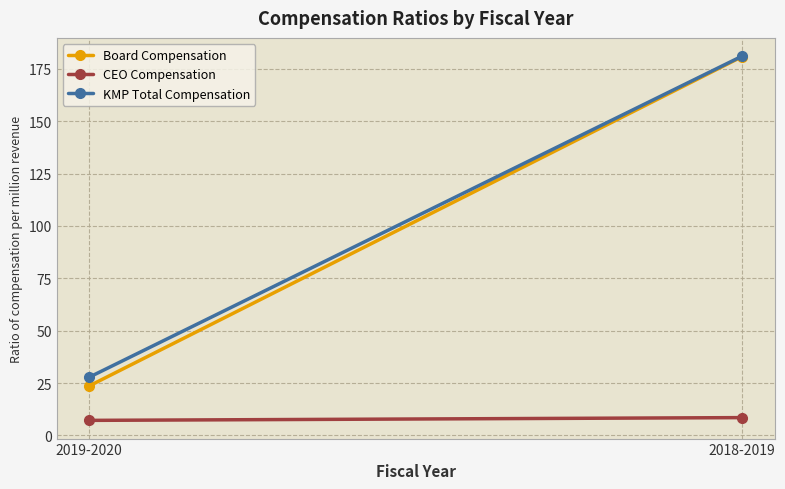

The CEO Compensation series shows 8.5 at 2018-2019. True or false?

True